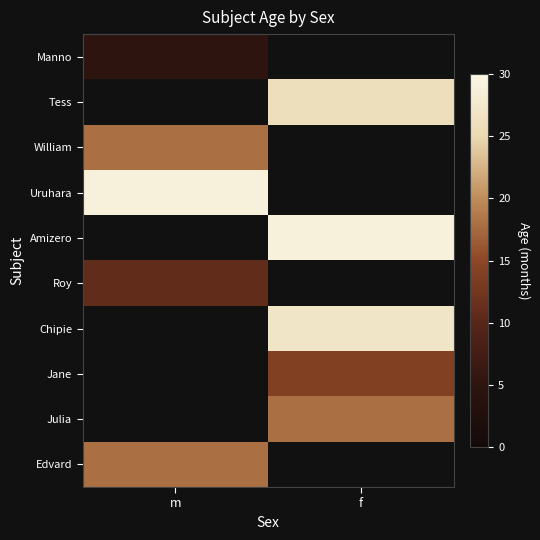

At which label is Edvard closest to 18?

m